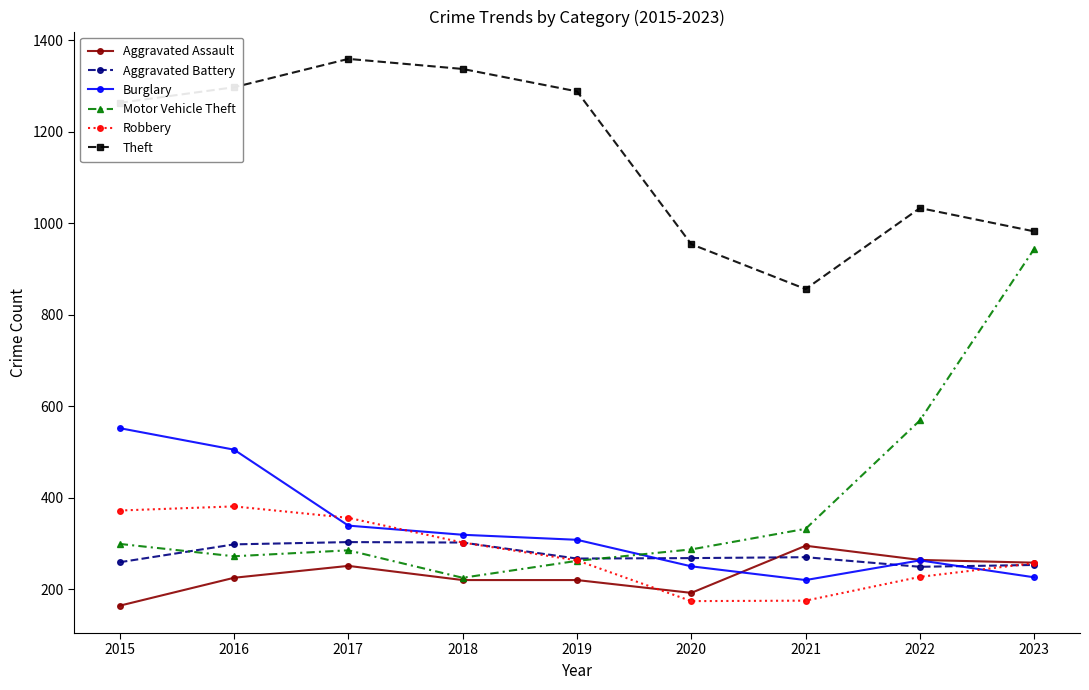

True or false: Robbery and Theft intersect in this chart.

False